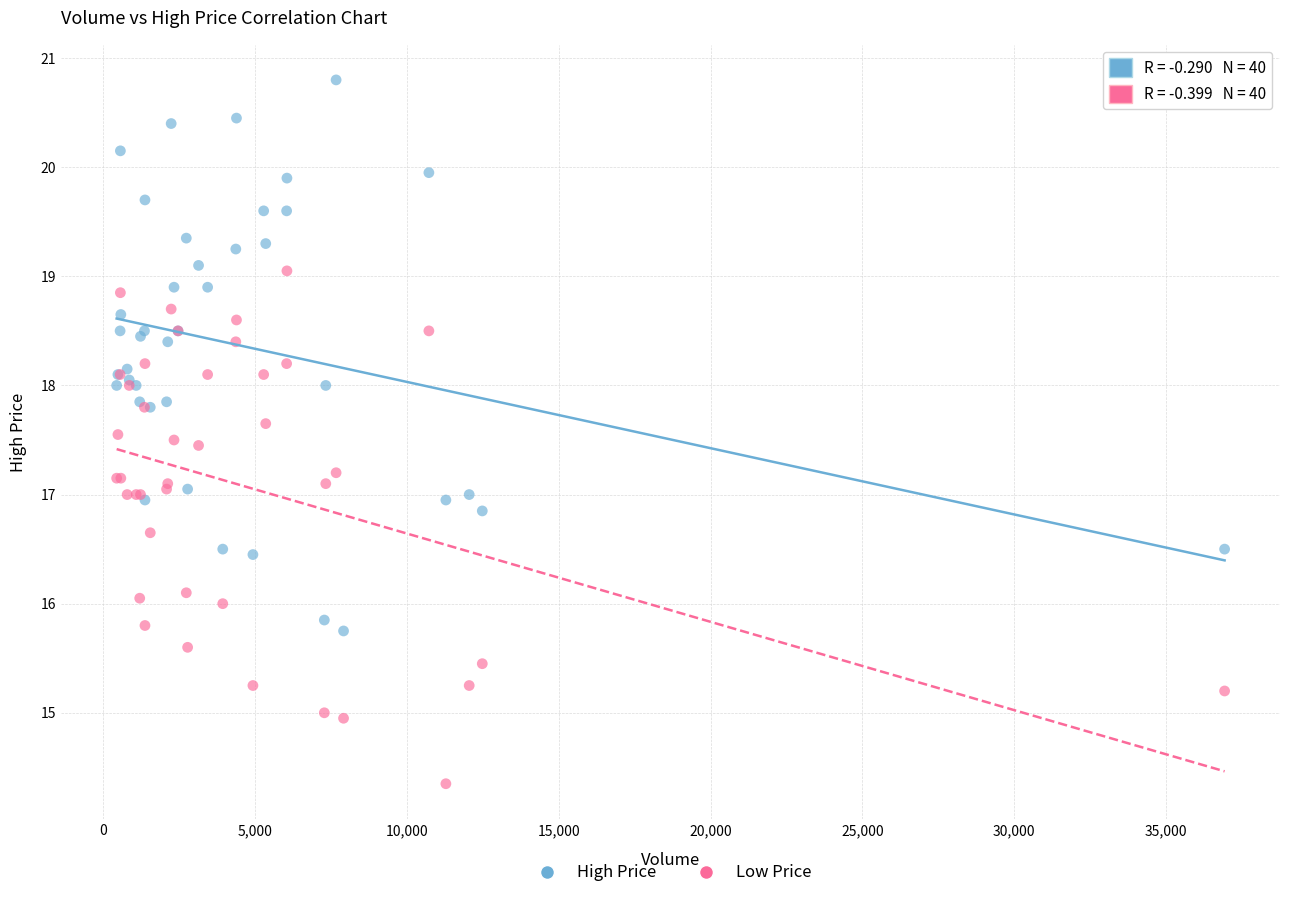

What are all the series names shown in the legend?

High Price, Low Price